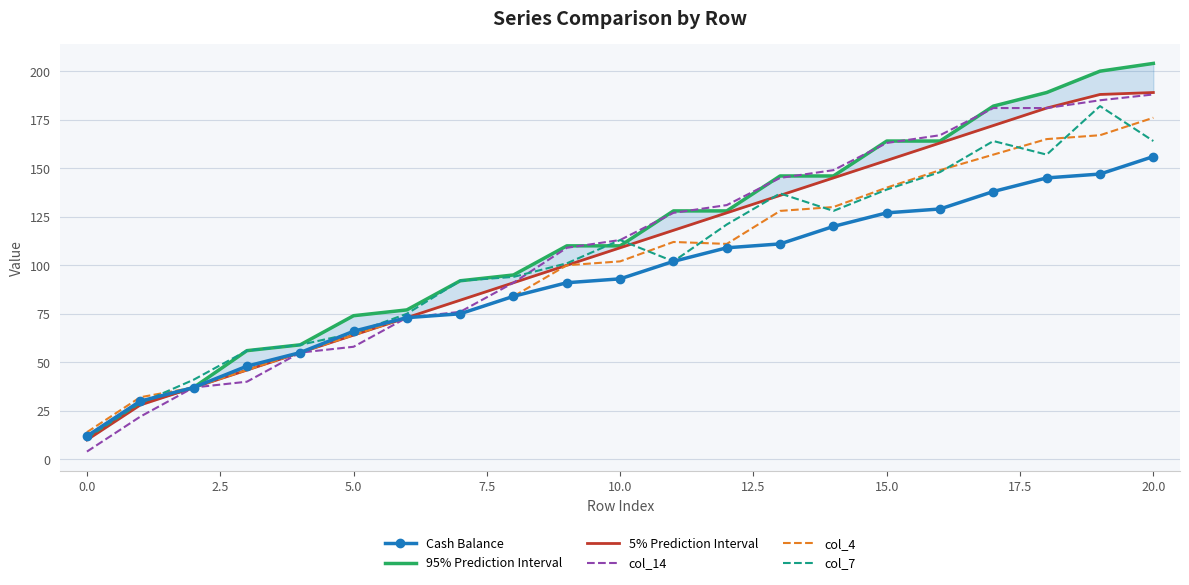

Which series ends up on top after the final intersection of col_7 and col_14?

col_14